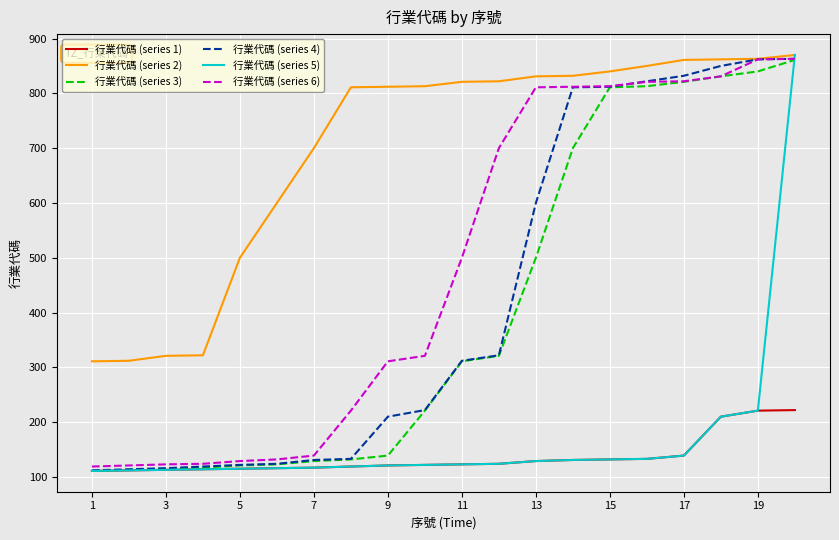

What is the lowest value of the 行業代碼 (series 6) series?

119